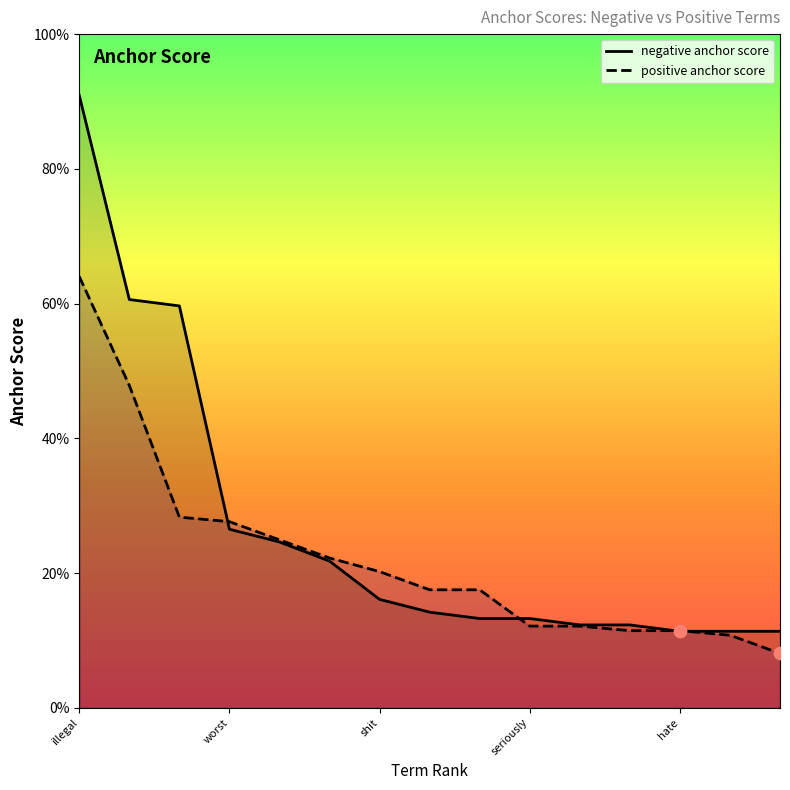

Which series contains the highest Y value?

negative anchor score